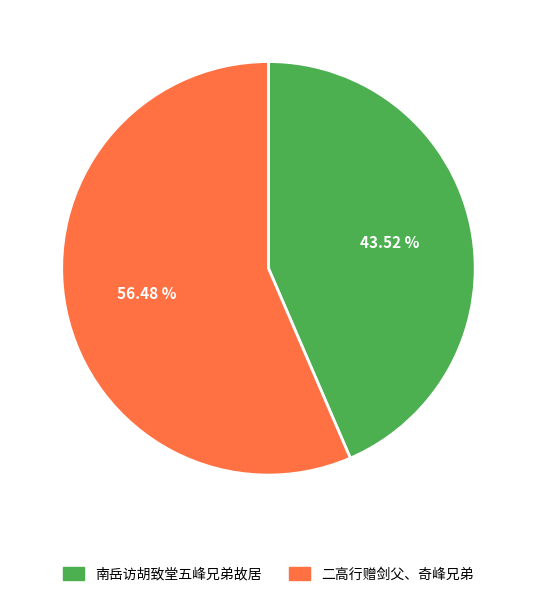

What percentage is the 南岳访胡致堂五峰兄弟故居 slice, to the nearest percent?

44%